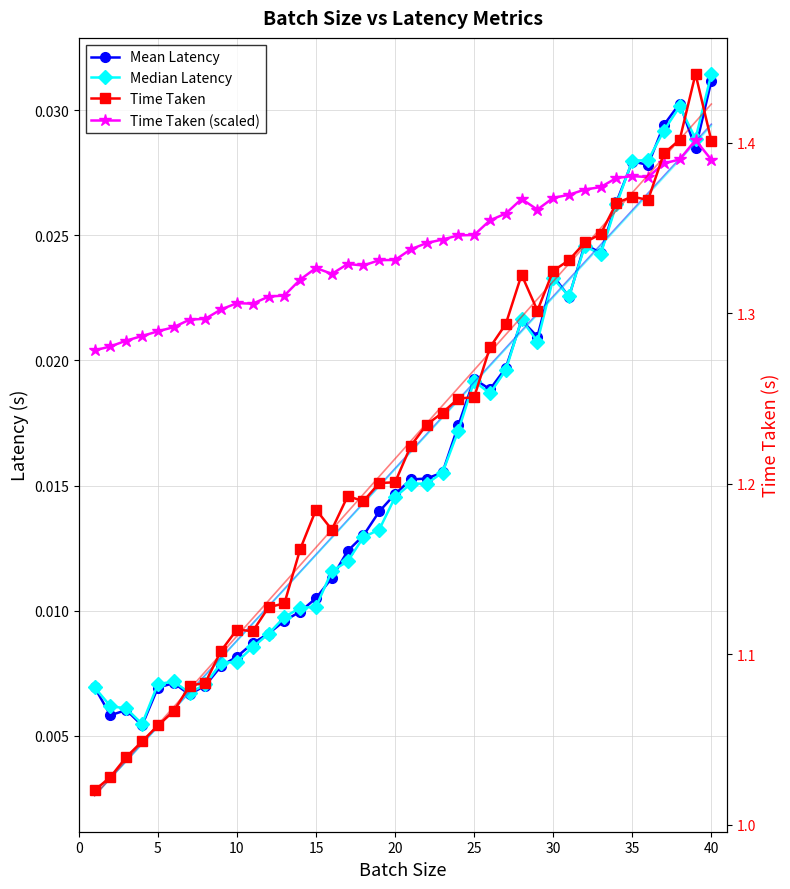

How many lines are shown in the chart?

4